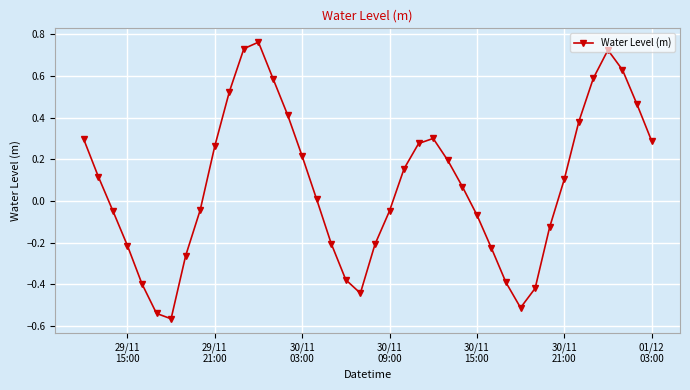

What is the sum of all values?

3.0